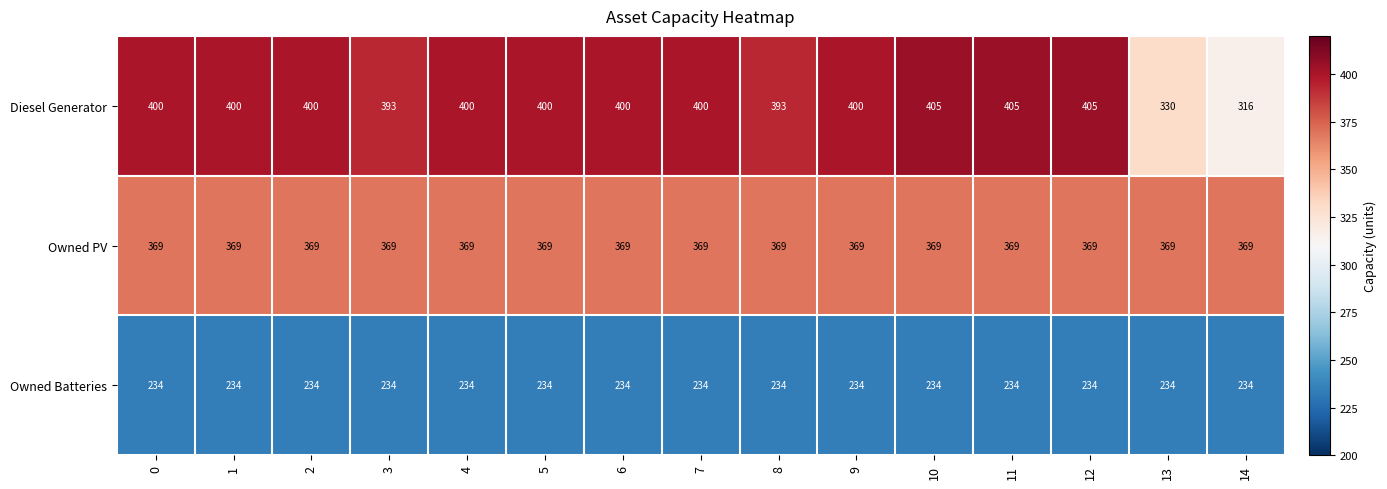

What is the difference between the highest and lowest values at 4?

166